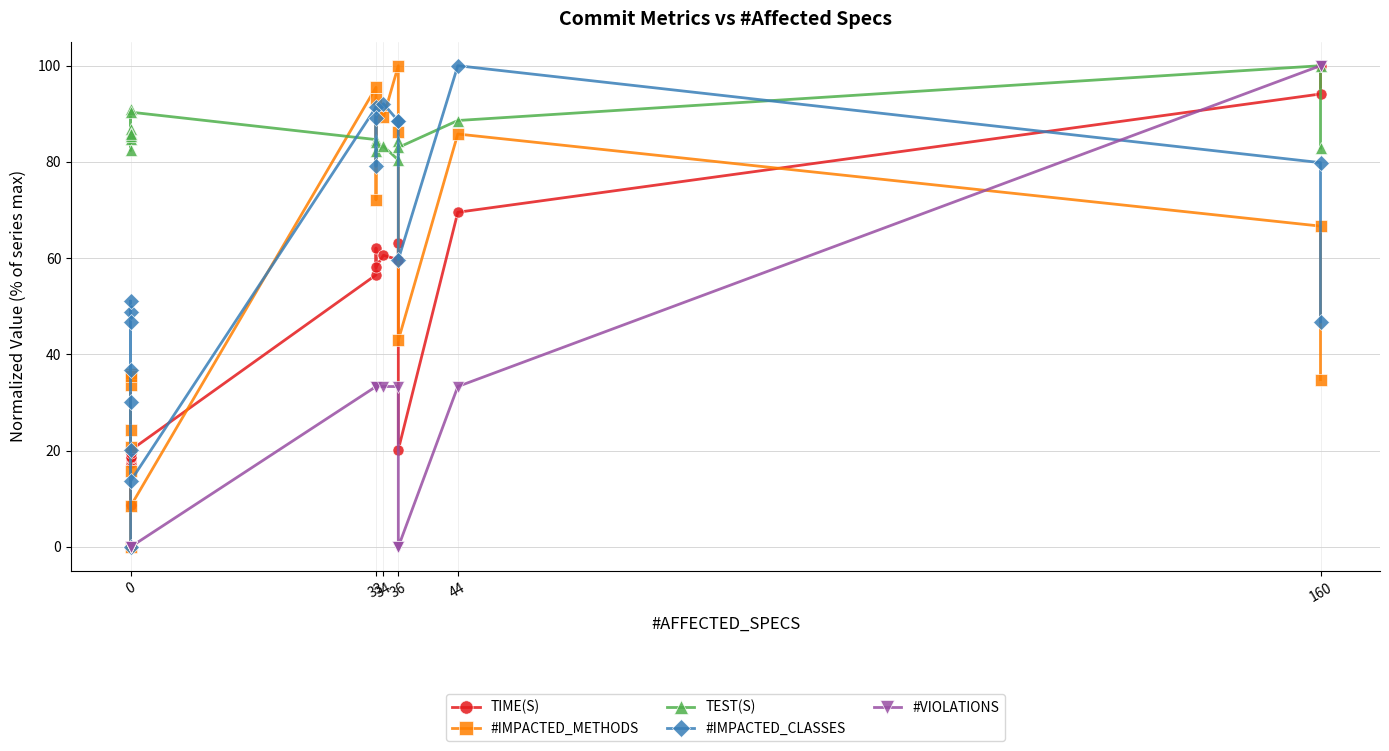

Reading left to right, transcribe all the data shown in this chart.

TIME(S): 8.6	17.5	18.1	18.4	18.6	18.7	19.6	20.1	56.5	62.1	58.2	60.6	59.7	63.1	20.2	69.5	94.1	100.0
#IMPACTED_METHODS: 0.0	24.3	35.9	15.7	33.7	20.8	35.5	8.4	95.5	72.1	93.0	89.3	100.0	86.2	42.9	85.8	66.7	34.8
TEST(S): 91.0	84.9	85.5	86.8	86.0	82.4	85.9	90.4	84.6	84.2	82.2	83.3	80.4	84.4	83.0	88.6	100.0	82.9
#IMPACTED_CLASSES: 0.0	36.7	48.9	20.1	46.8	30.2	51.1	13.7	91.4	79.1	89.2	92.1	88.5	88.5	59.7	100.0	79.9	46.8
#VIOLATIONS: 0.0	0.0	0.0	0.0	0.0	0.0	0.0	0.0	33.3	33.3	33.3	33.3	33.3	0.0	0.0	33.3	100.0	100.0